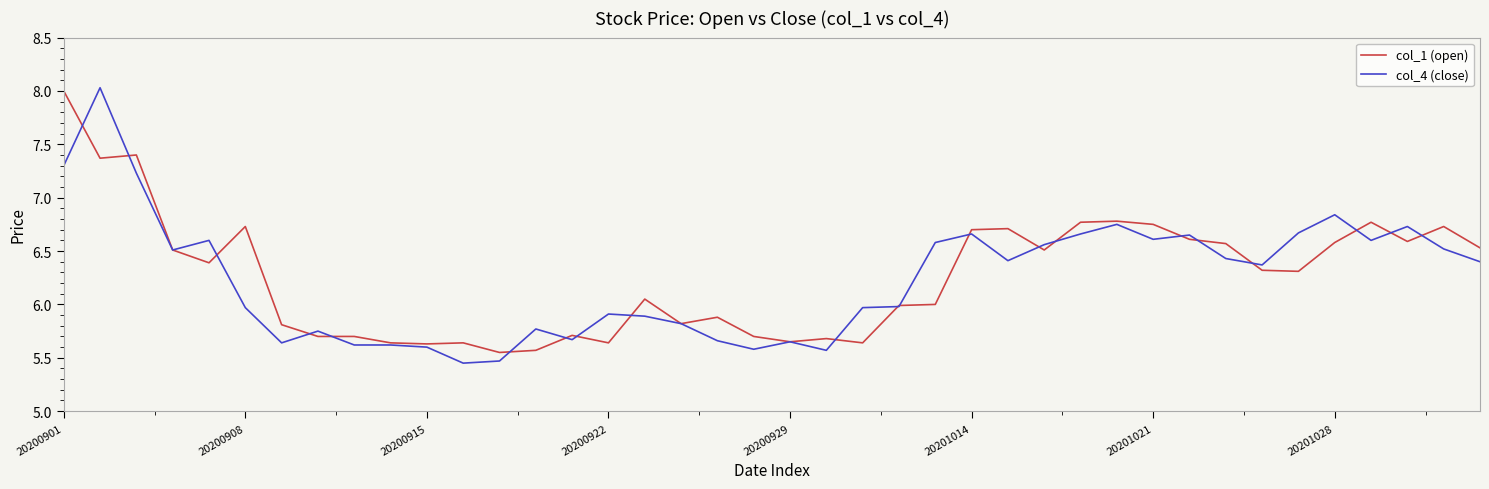

Which series has the largest range (max minus min)?

col_4 (close)